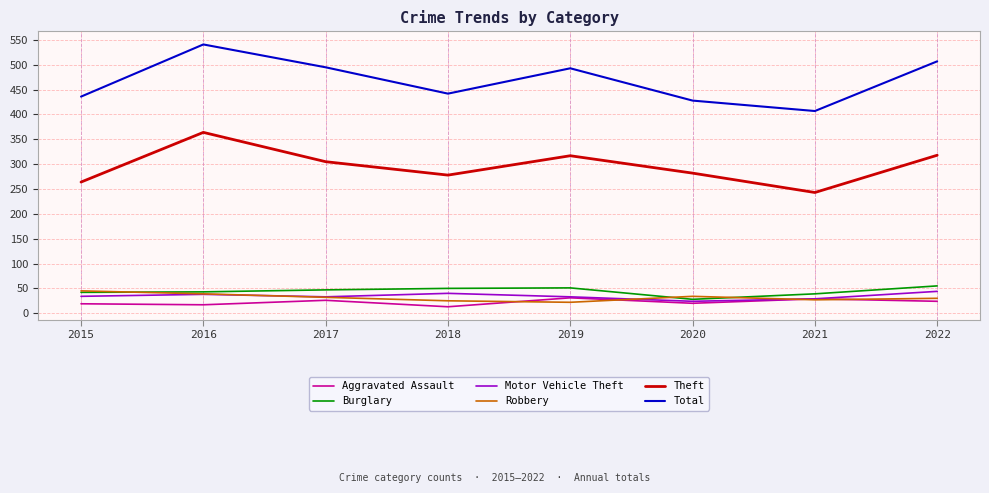

True or false: Burglary and Total cross at least once.

False